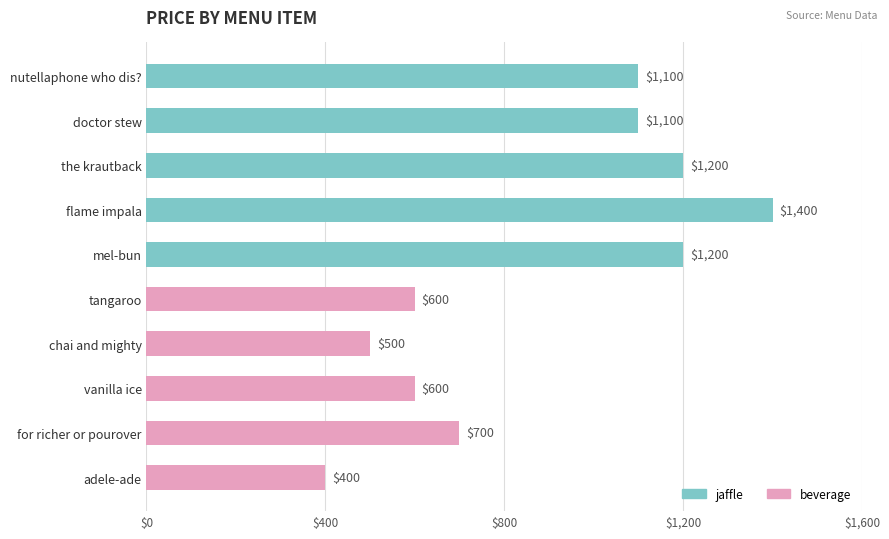

What is the ratio of the value at tangaroo to the value at mel-bun?

0.5